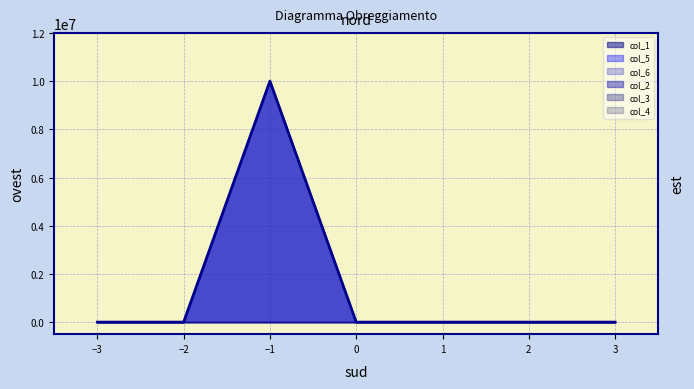

Reading left to right, extract all data points from this chart.

col_1: 0=0	0=0	10000000=10000000	0=0	0=0	0=0	0=0
col_5: 0=0	0=0	10000000=10000000	0=0	0=0	0=0	0=0
col_6: 0=0	0=0	10000000=10000000	0=0	0=0	0=0	0=0
col_2: 0=0	0=0	10000000=0	0=0	0=0	0=0	0=0
col_3: 0=0	0=0	10000000=0	0=0	0=0	0=0	0=0
col_4: 0=0	0=0	10000000=0	0=0	0=0	0=0	0=0